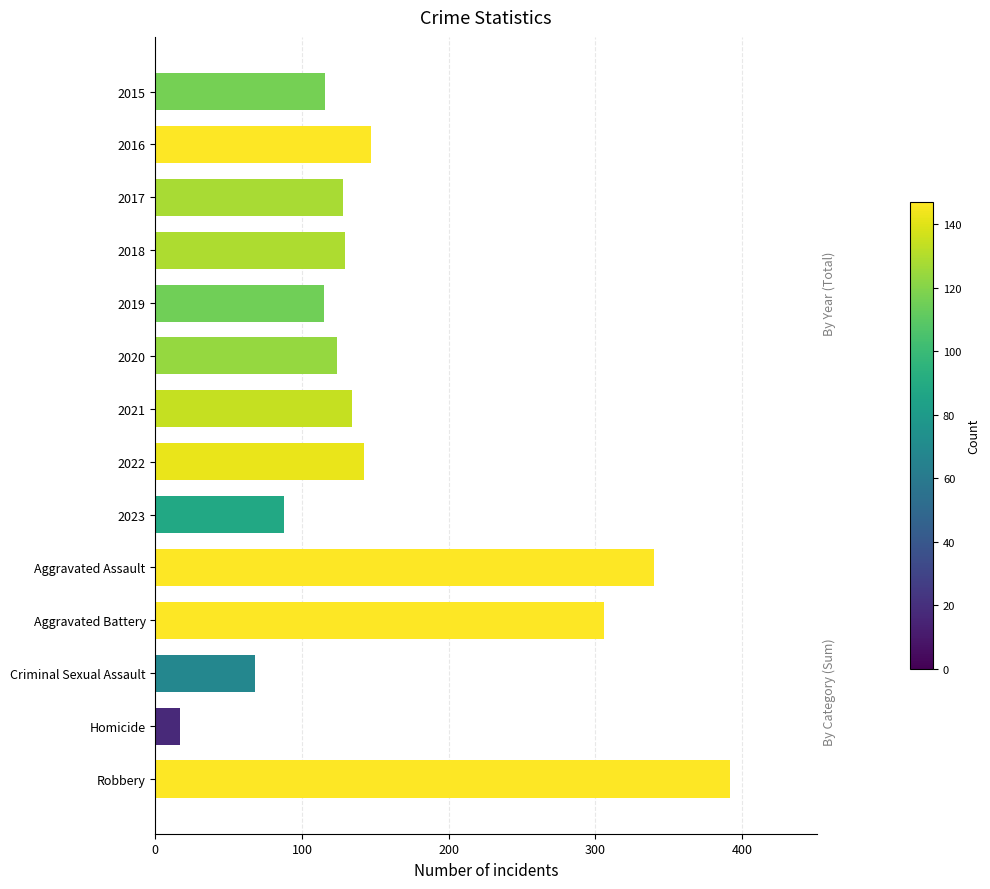

The chart shows a value of 115 at 2019. True or false?

True